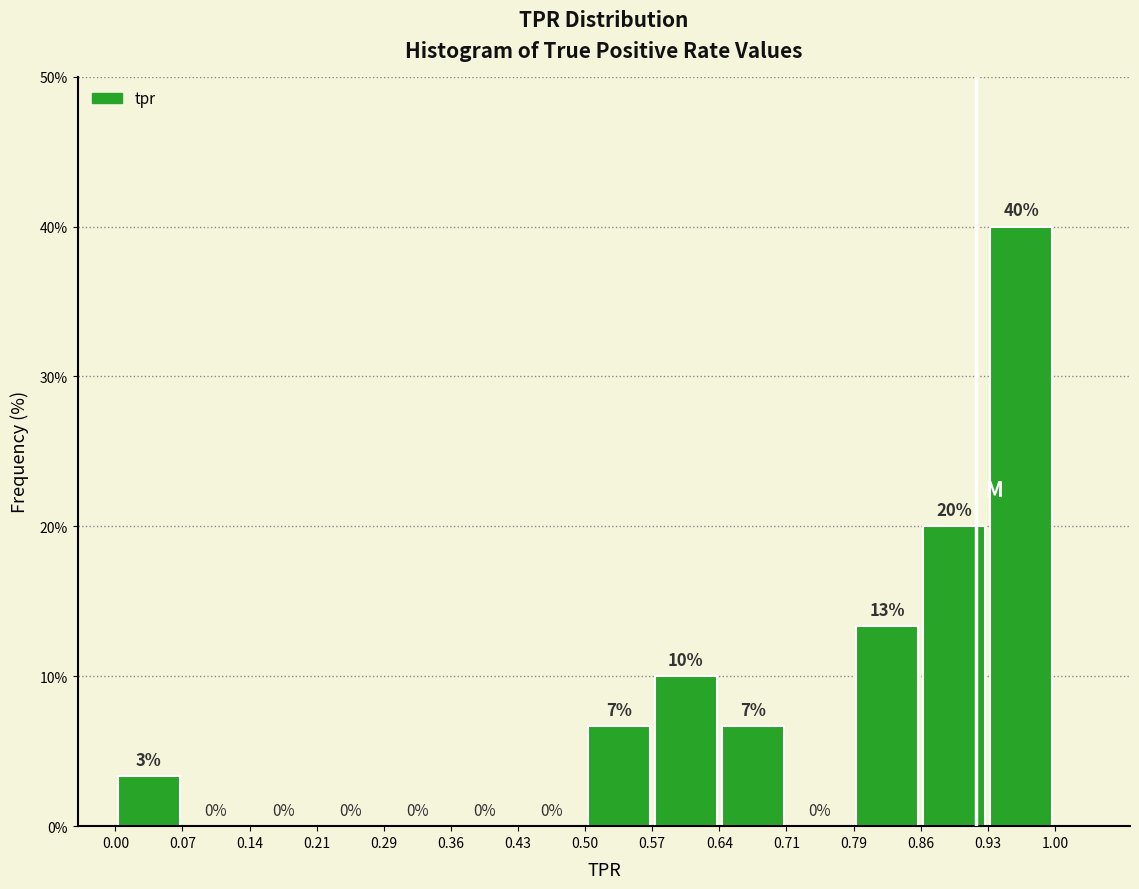

Over which range of the x-axis is the bar tallest?

0.93 to 1.00